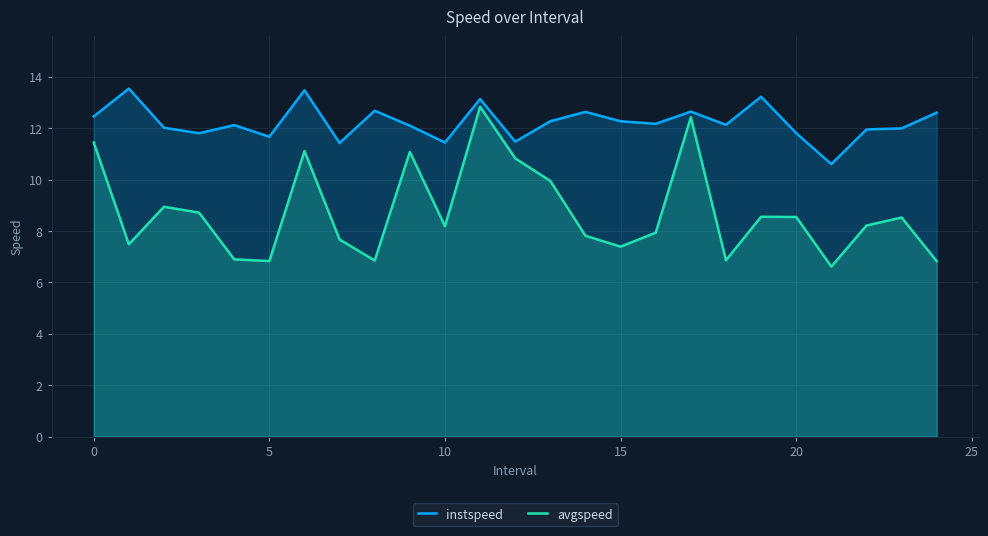

Which series has the largest total across all categories?

instspeed